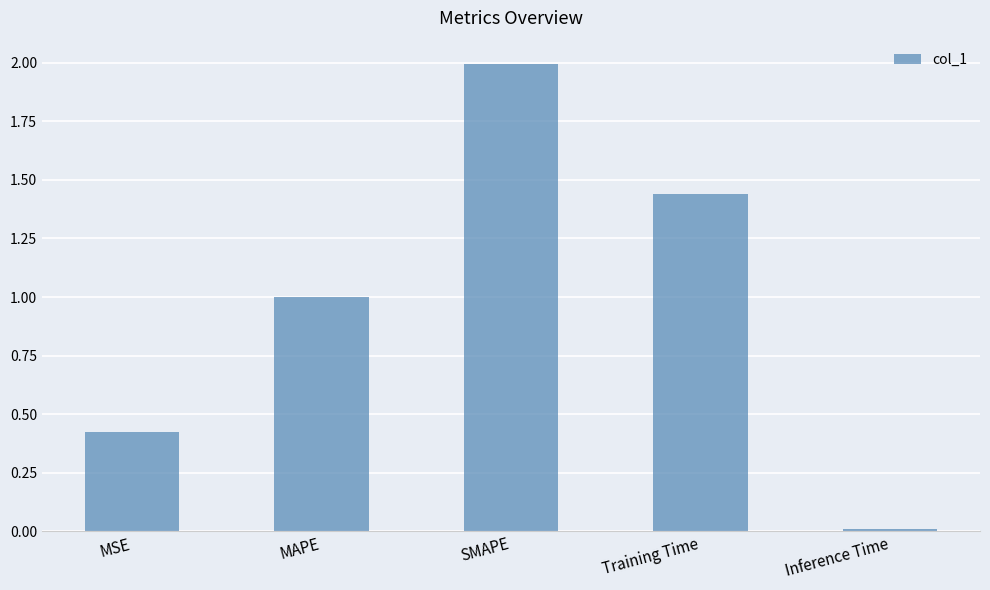

Is it true that the value at MAPE is 1.0?

True